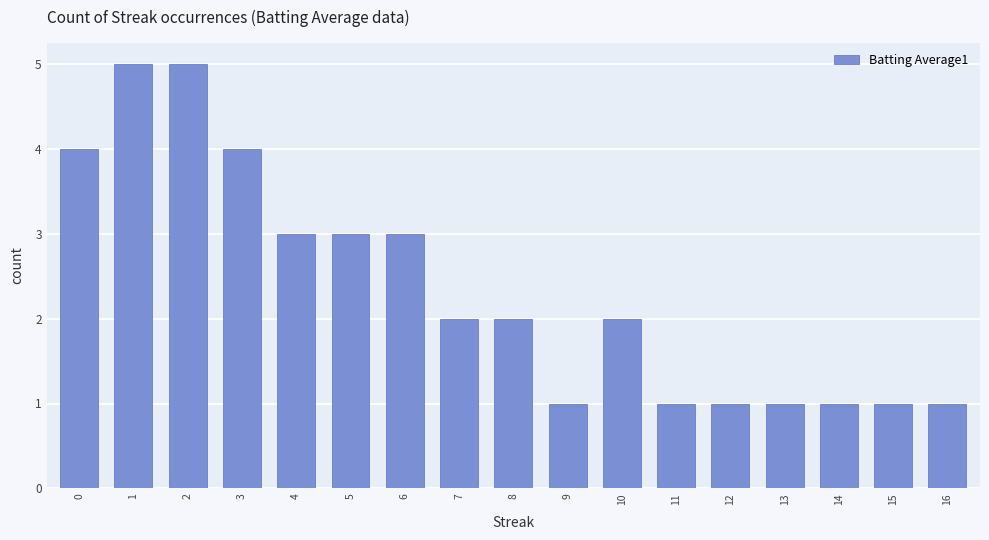

Read the value at 9.

1